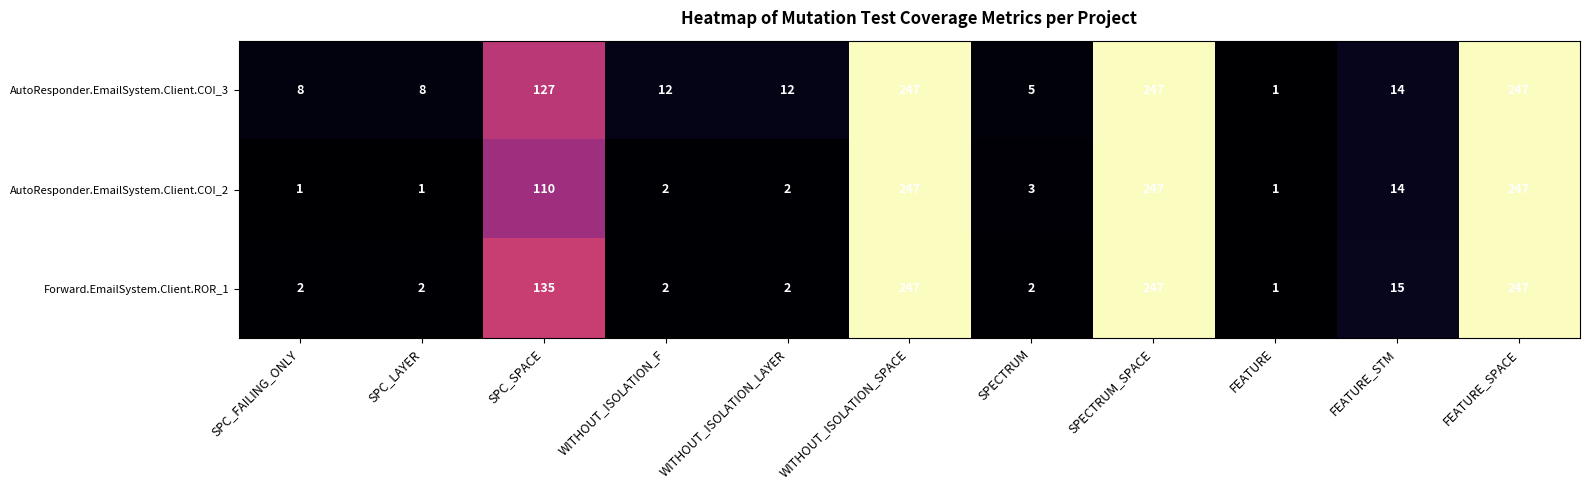

What is the difference between the highest and lowest values at WITHOUT_ISOLATION_LAYER?

10